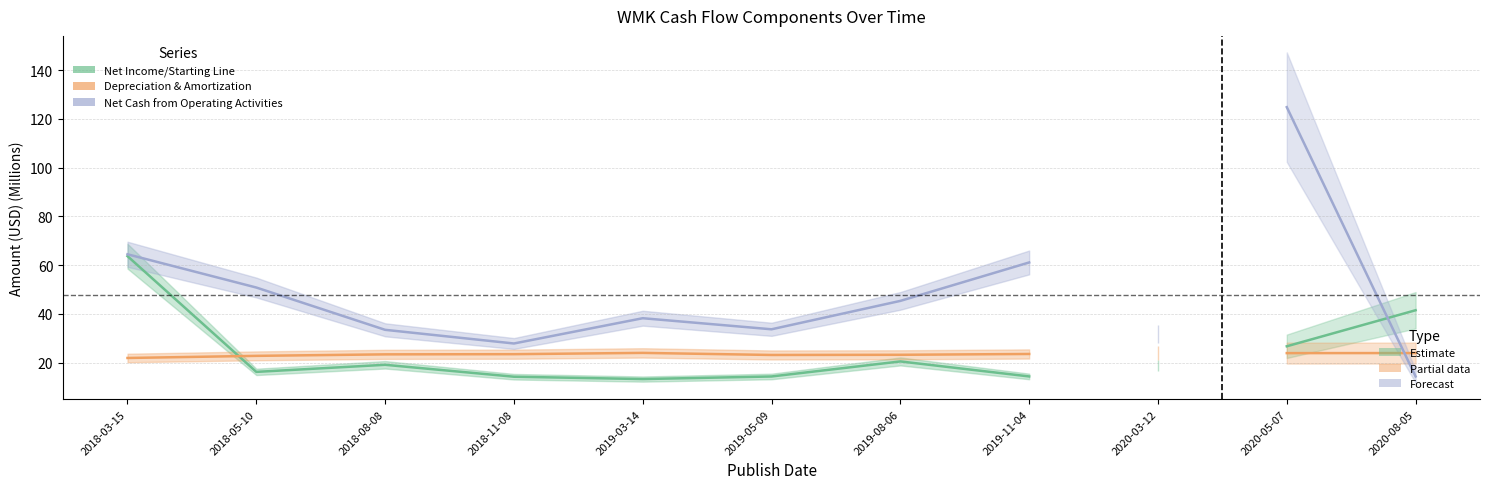

What is the difference between the maximum and minimum values in the Depreciation & Amortization series?

2.1